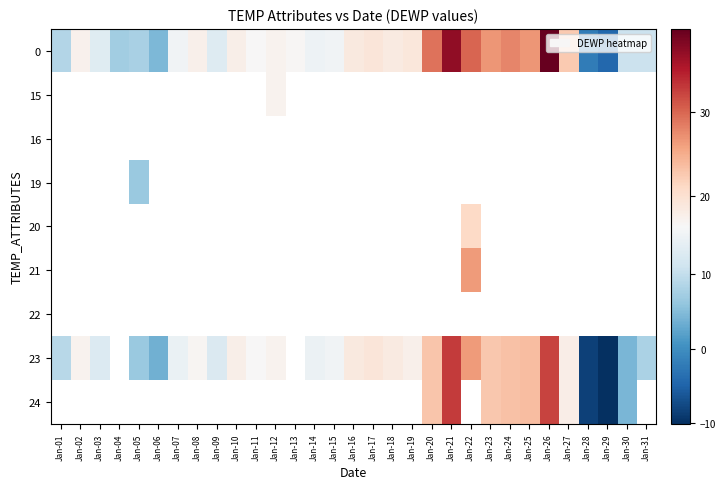

The value of 23 at Jan-02 is 8.8. True or false?

False